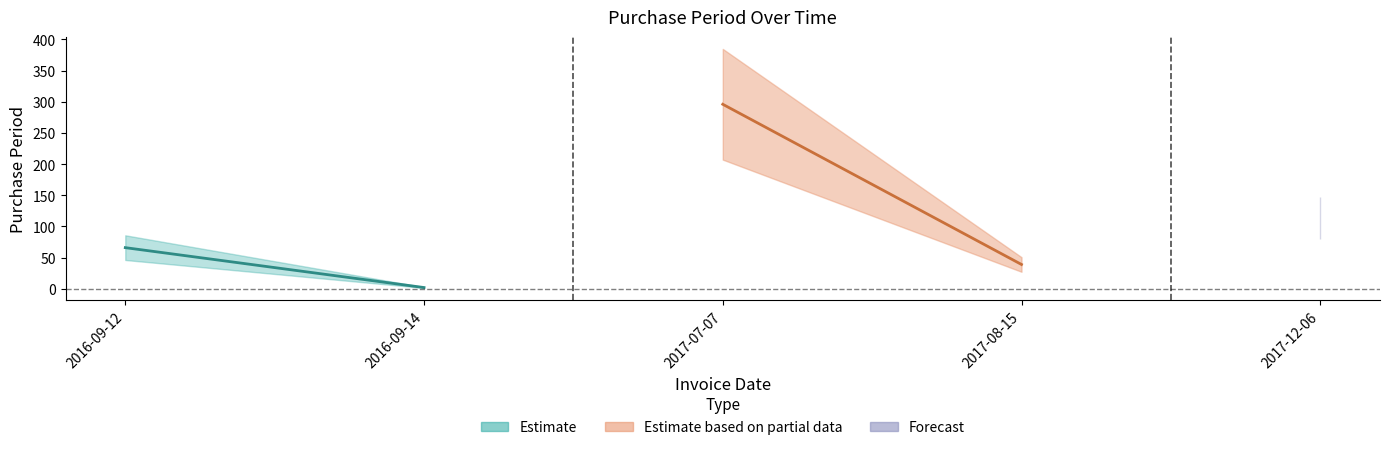

Reading left to right, transcribe all the data shown in this chart.

66	2	296	39	113